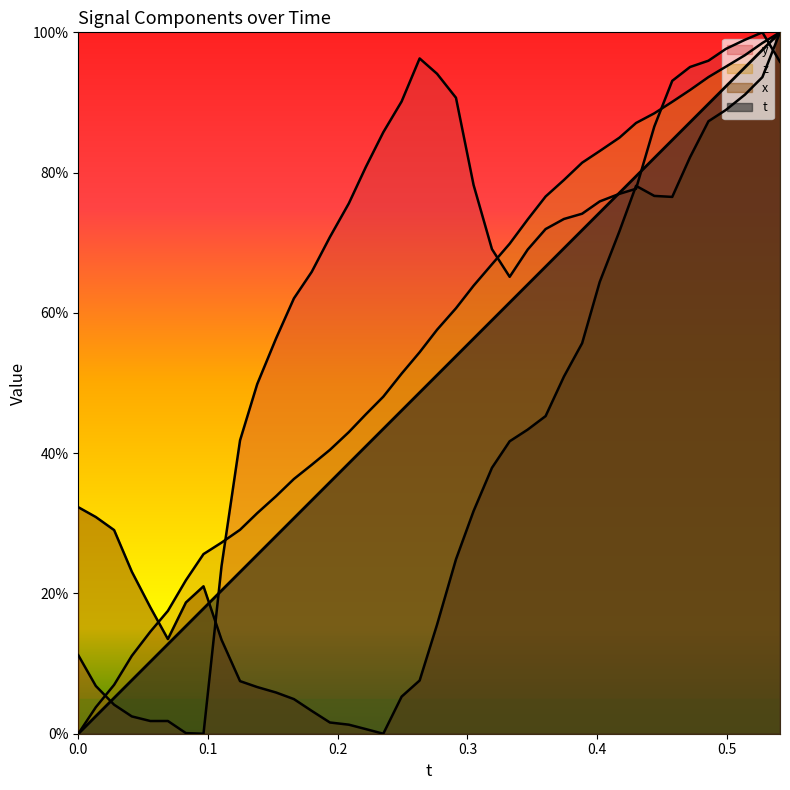

Reading right to left, transcribe all the data shown in this chart.

t: 1.0	1.0	0.9	0.9	0.9	0.9	0.8	0.8	0.8	0.8	0.7	0.7	0.7	0.7	0.6	0.6	0.6	0.6	0.5	0.5	0.5	0.5	0.4	0.4	0.4	0.4	0.3	0.3	0.3	0.3	0.2	0.2	0.2	0.2	0.1	0.1	0.1	0.1	0.0	0.0
x: 1.0	0.9	0.9	0.9	0.9	0.8	0.8	0.8	0.8	0.7	0.6	0.6	0.5	0.5	0.4	0.4	0.4	0.3	0.2	0.2	0.1	0.1	0.0	0.0	0.0	0.0	0.0	0.0	0.1	0.1	0.1	0.1	0.2	0.2	0.1	0.2	0.2	0.3	0.3	0.3
y: 1.0	1.0	1.0	1.0	1.0	1.0	0.9	0.9	0.8	0.8	0.8	0.7	0.7	0.7	0.7	0.7	0.7	0.8	0.9	0.9	1.0	0.9	0.9	0.8	0.8	0.7	0.7	0.6	0.6	0.5	0.4	0.2	0.0	0.0	0.0	0.0	0.0	0.0	0.1	0.1
z: 1.0	1.0	1.0	1.0	0.9	0.9	0.9	0.9	0.9	0.8	0.8	0.8	0.8	0.8	0.7	0.7	0.7	0.6	0.6	0.6	0.5	0.5	0.5	0.5	0.4	0.4	0.4	0.4	0.3	0.3	0.3	0.3	0.3	0.2	0.2	0.1	0.1	0.1	0.0	0.0